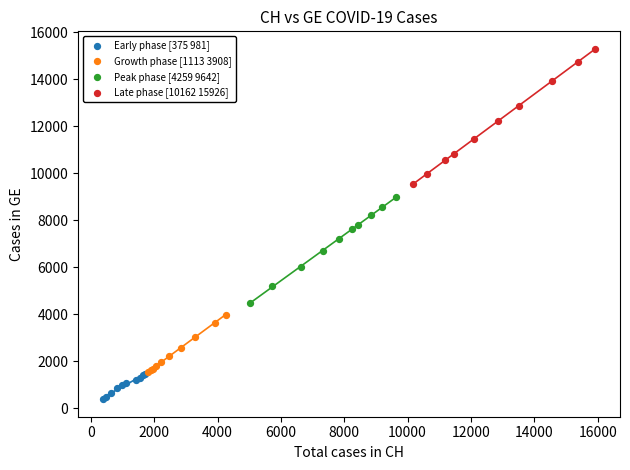

Which series contains the highest Y value?

Late phase [10162 15926]